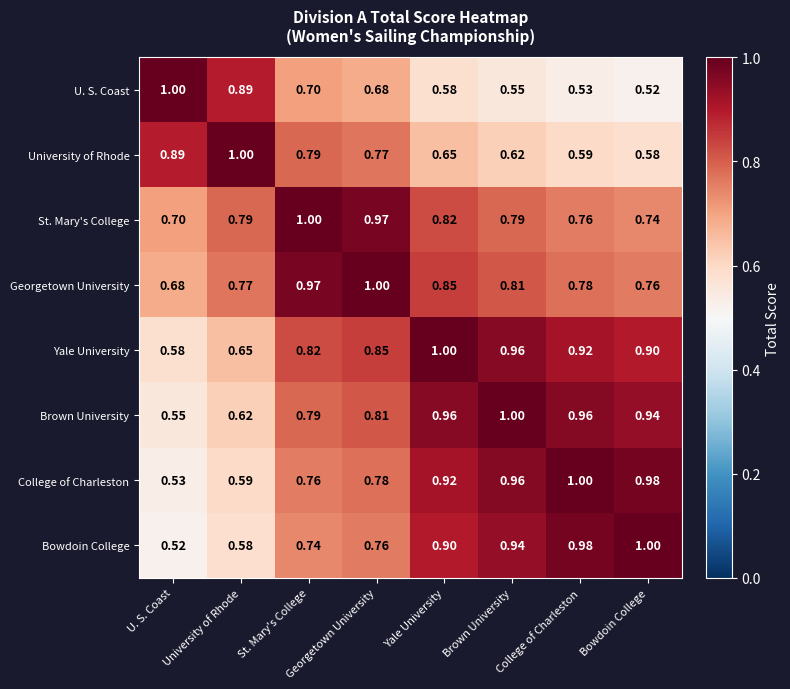

Which series has the largest total across all categories?

Yale University